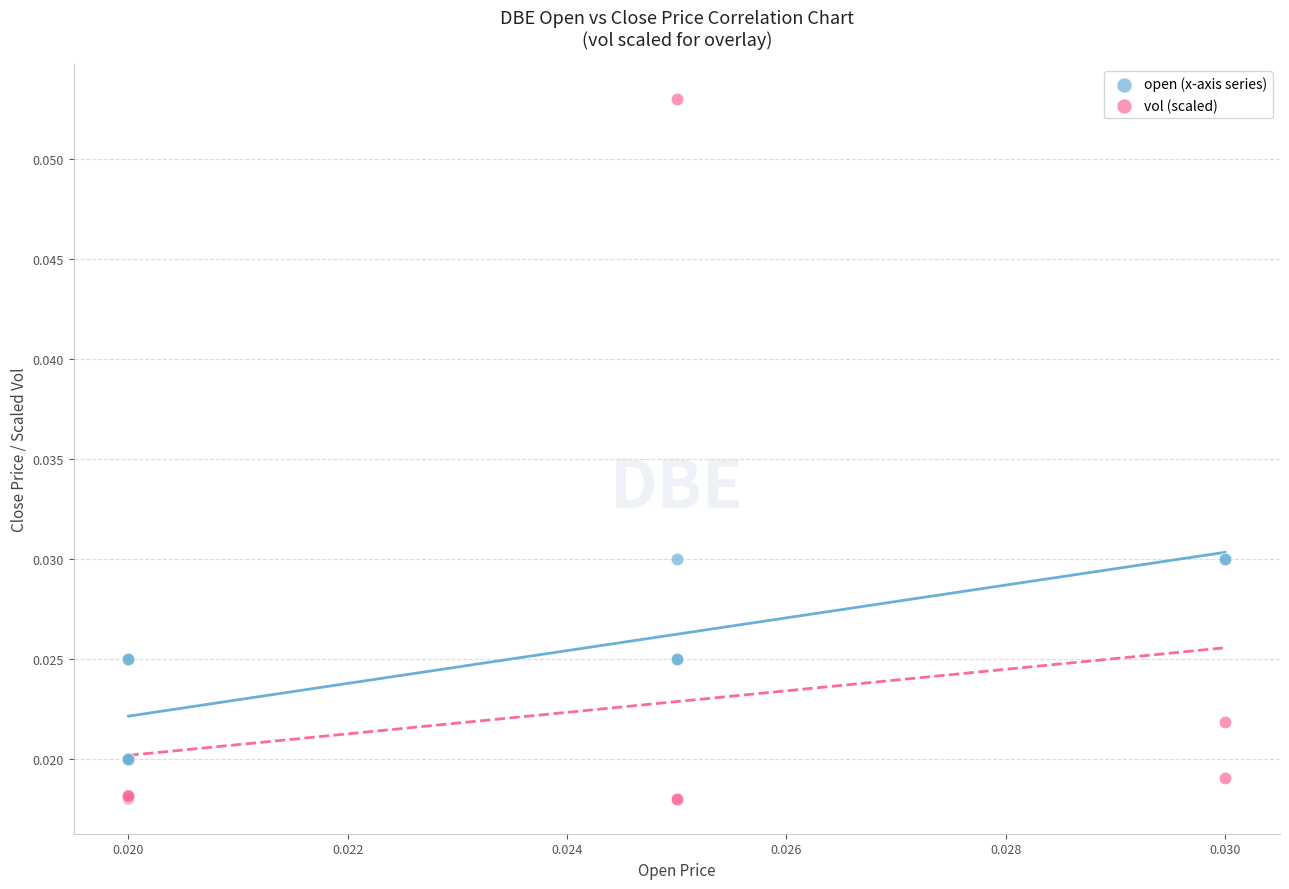

Which series has the widest spread of Y values?

vol (scaled)